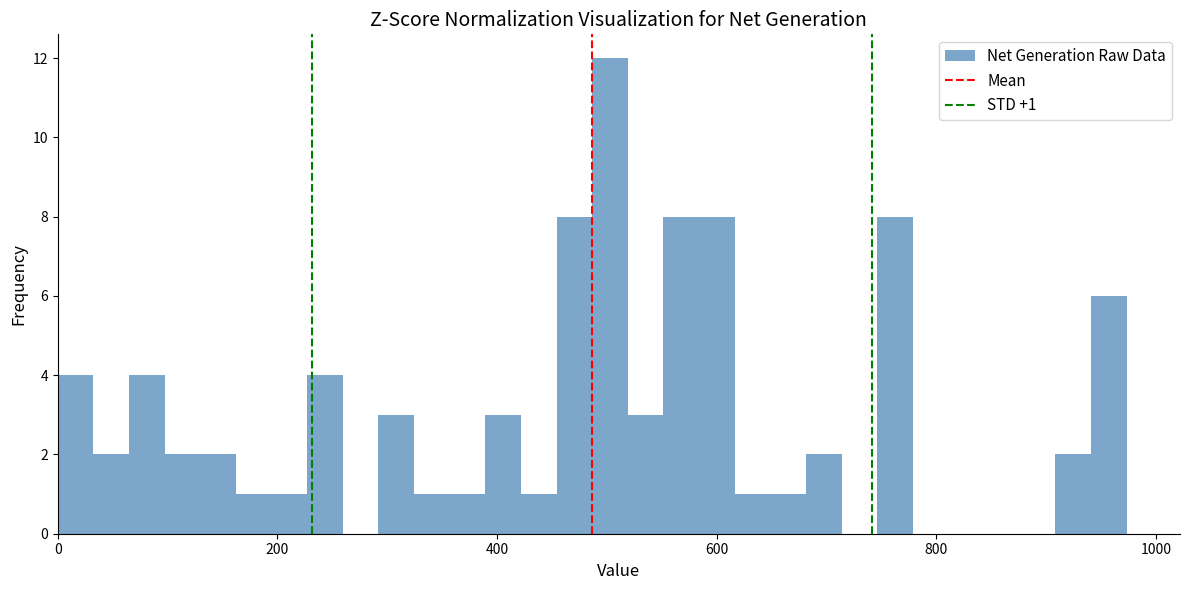

Around what value on the x-axis is the tallest bar? Give the approximate position of its centre, as read against the axis.

500